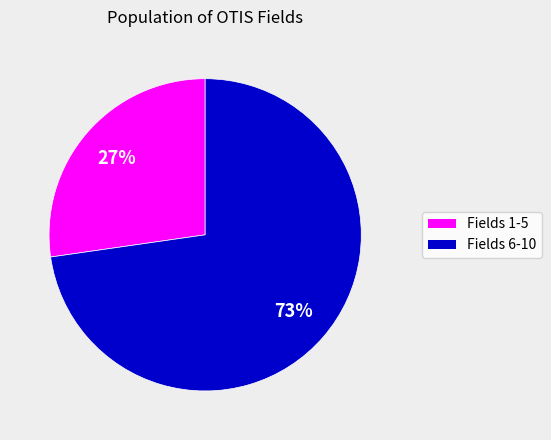

To the nearest percent, what is the average slice percentage?

50%